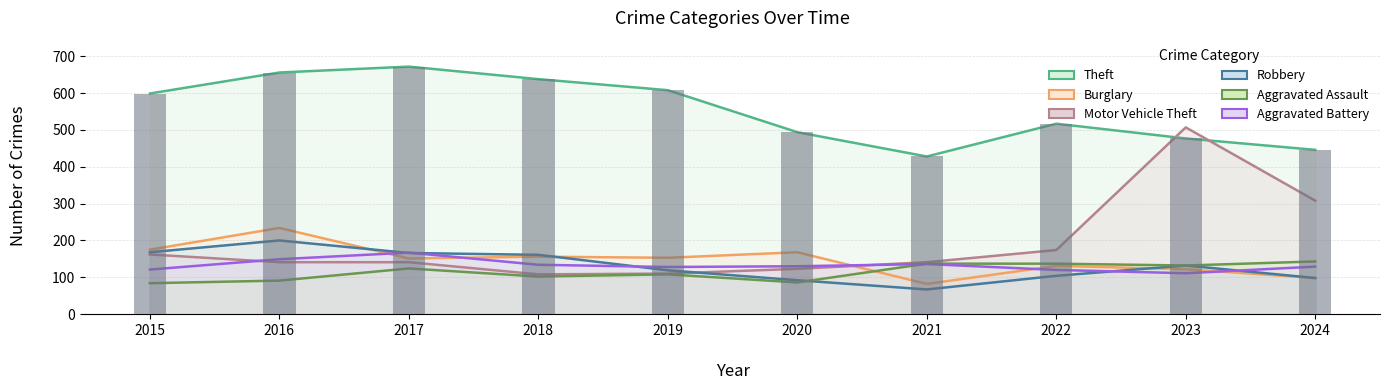

Which category has the lowest value across all series?

2021